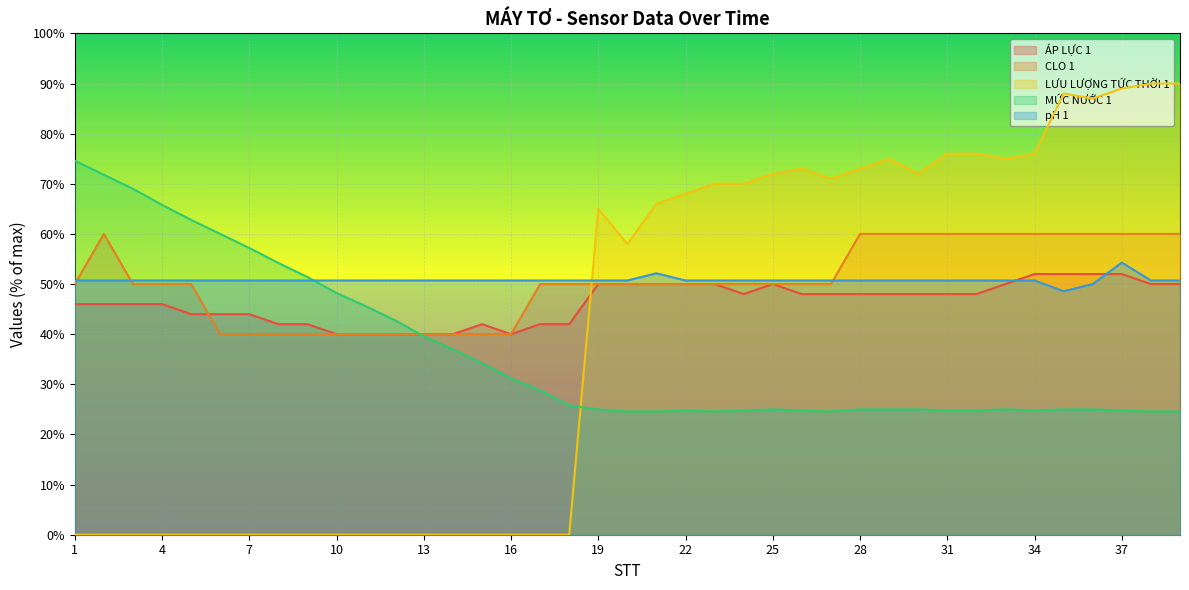

How many values in the ÁP LỰC 1 series are below 48?

18